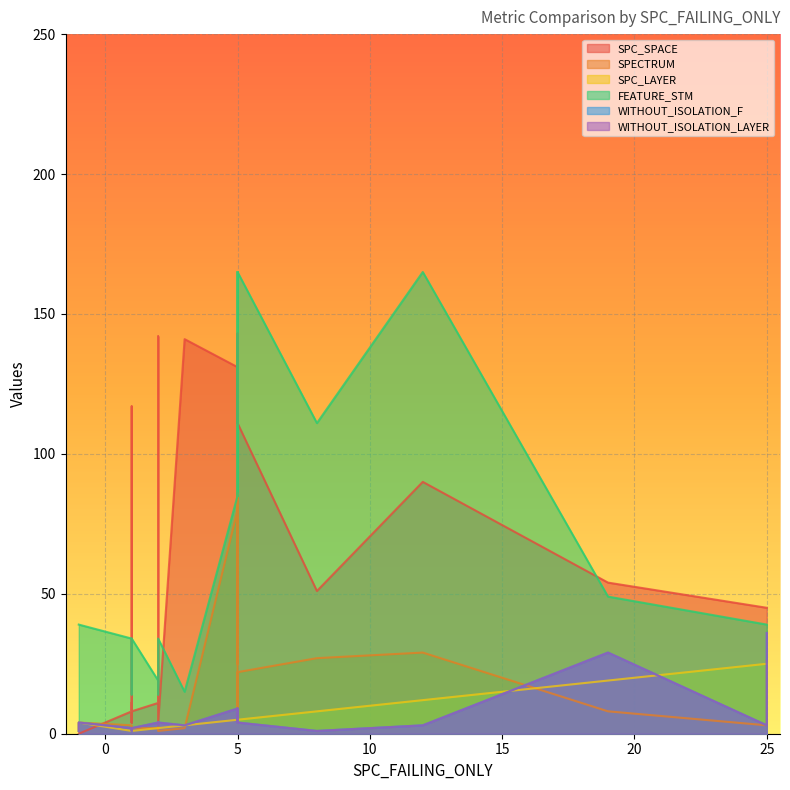

Between 21 and 7, which is larger?

21